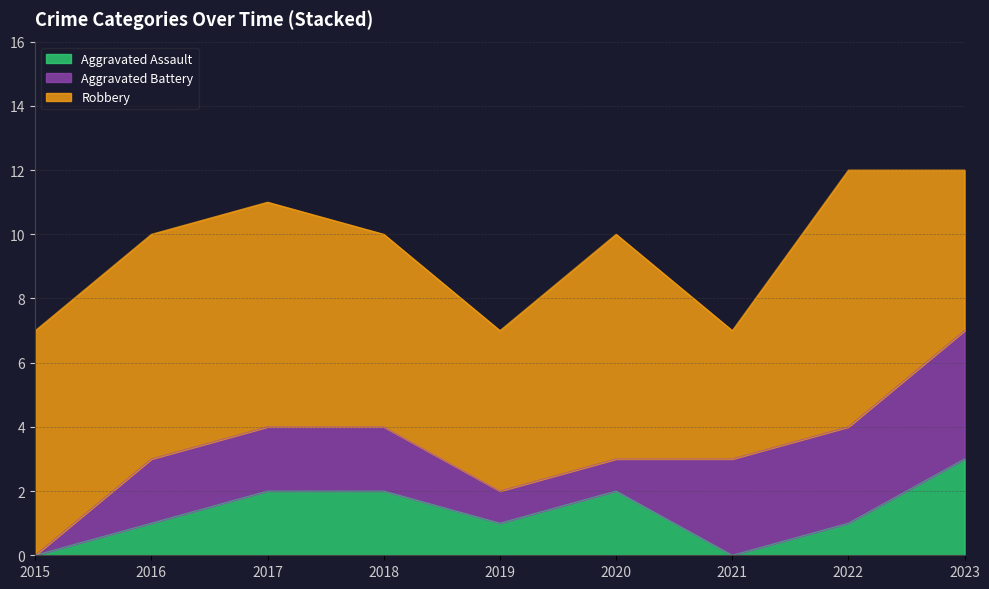

Does the chart have visible grid lines?

Yes